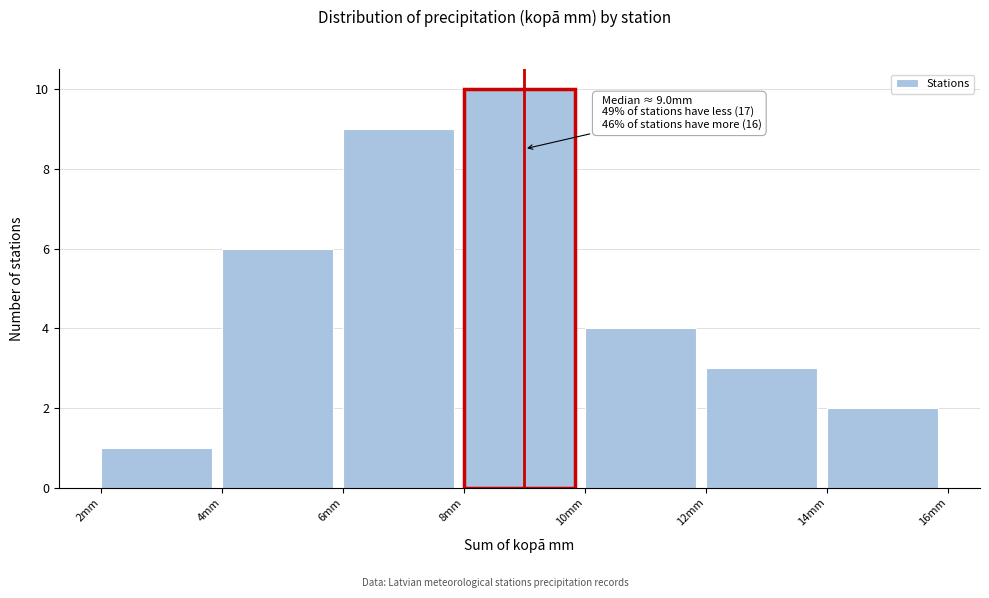

Over which range of the x-axis is the bar tallest?

8 to 10